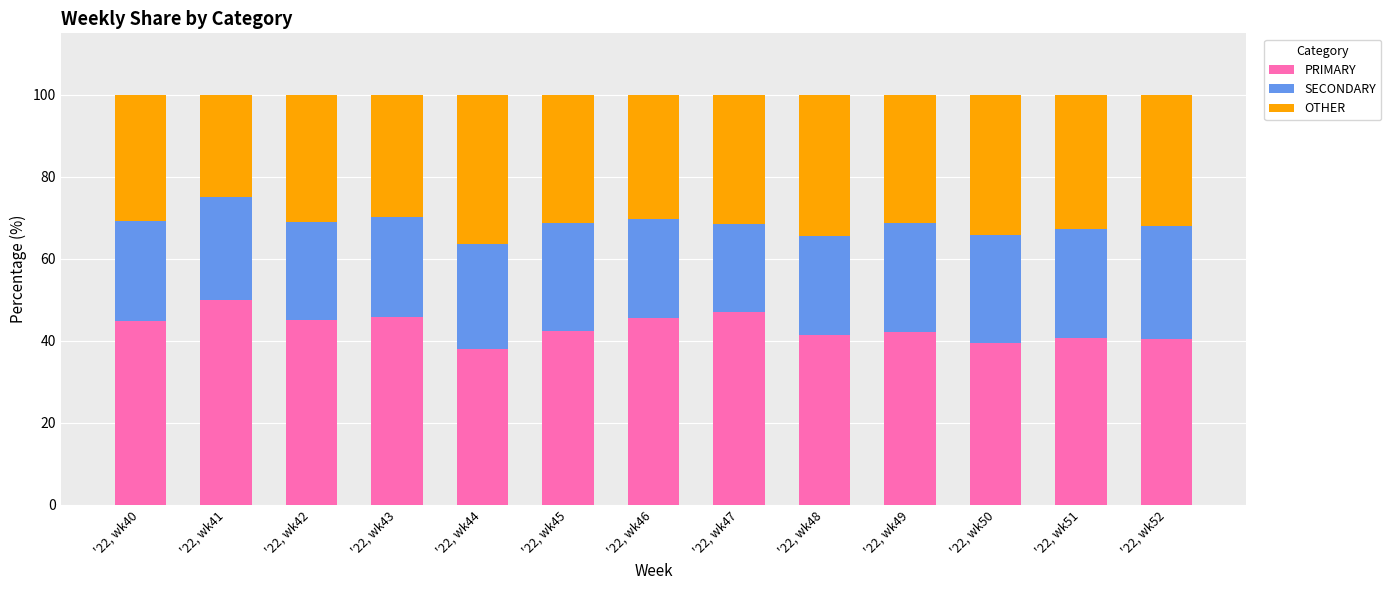

Is it true that PRIMARY equals 62.4 at '22, wk42?

False